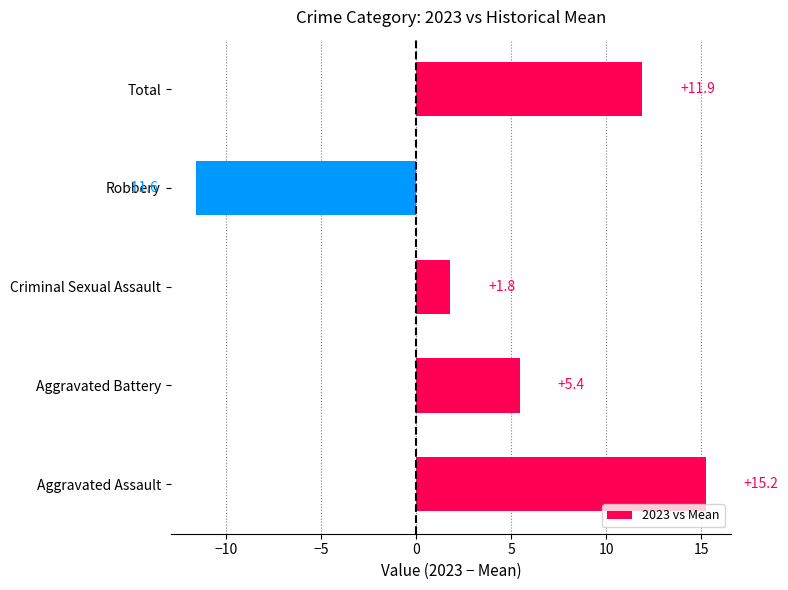

List the labels in order of value, largest first.

Aggravated Assault, Total, Aggravated Battery, Criminal Sexual Assault, Robbery